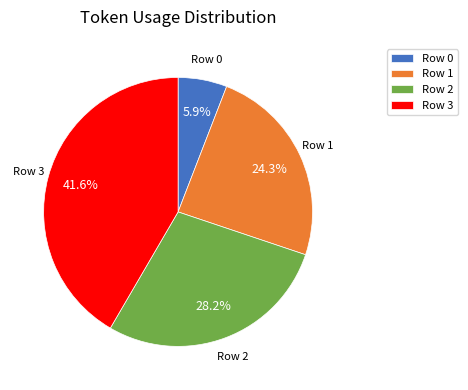

Does any single category account for the majority?

No